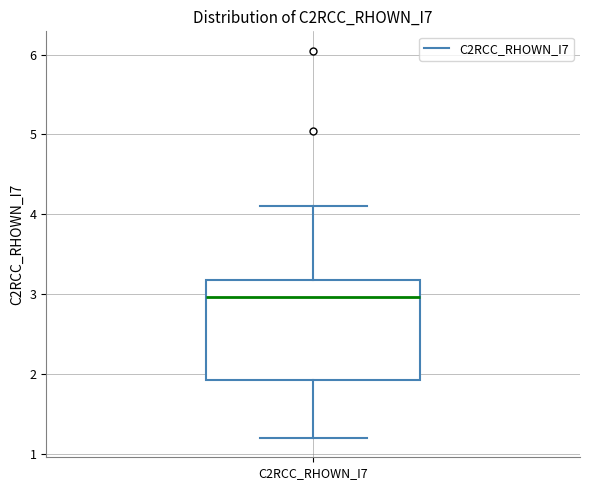

Where is the lower edge of the box for C2RCC_RHOWN_I7 on the y-axis? The values are not printed on the chart, so give them approximately, as read against the axis.

1.9